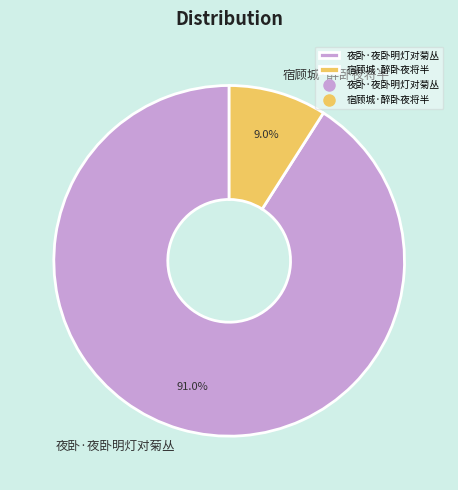

What percentage do 夜卧·夜卧明灯对菊丛 and 宿顾城·醉卧夜将半 together represent?

100.0%